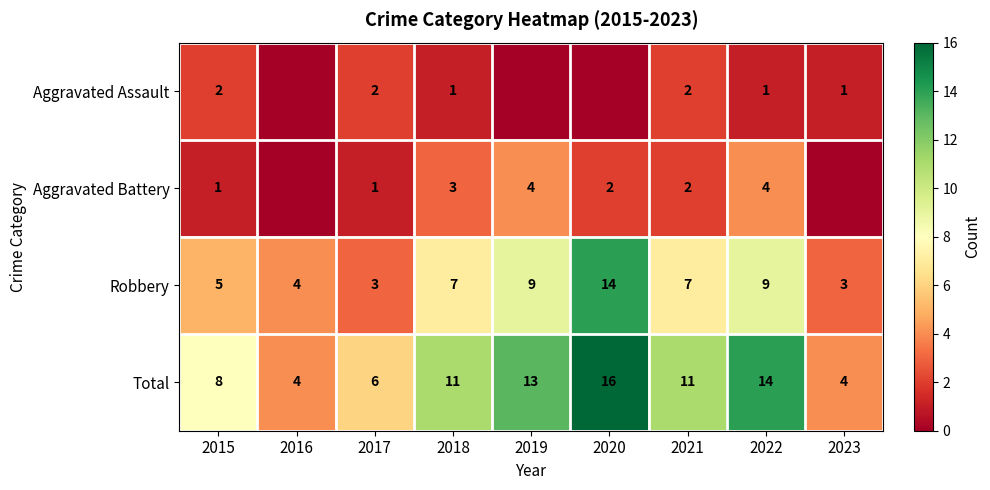

At which category is the sum across all series the highest?

2020